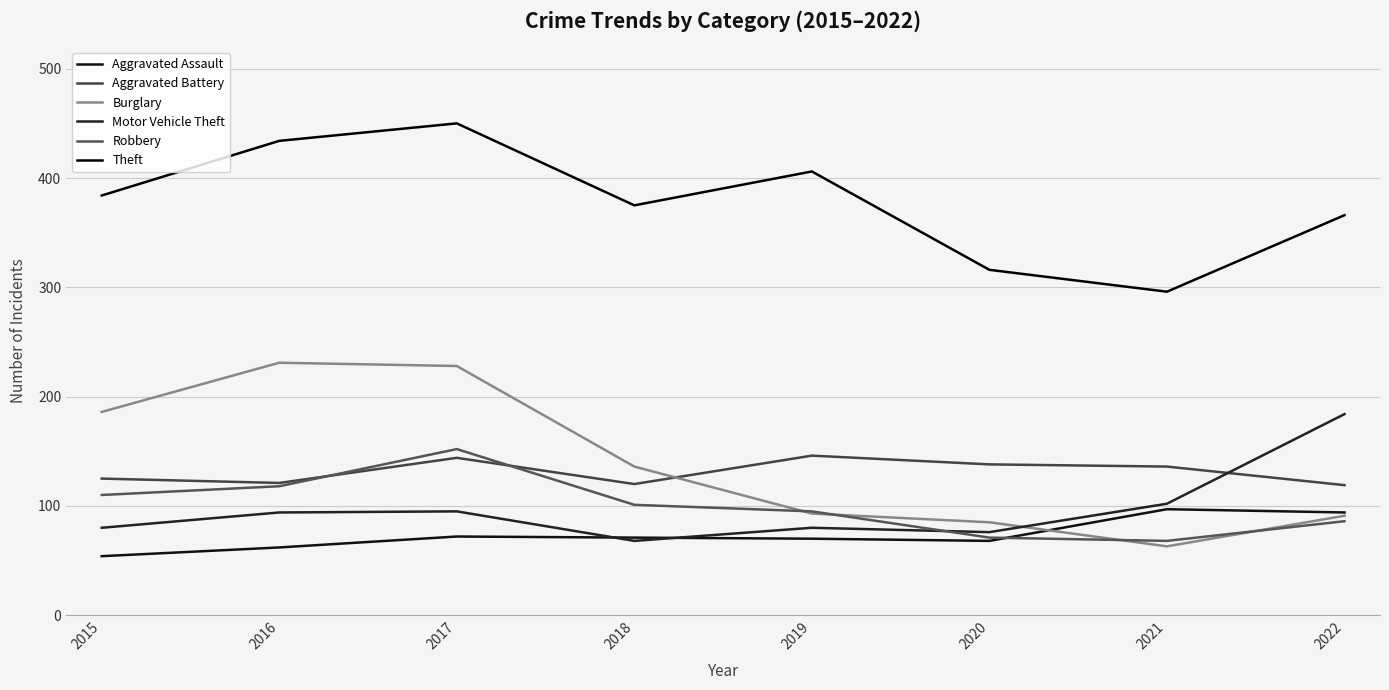

At which category is the sum across all series the highest?

2017